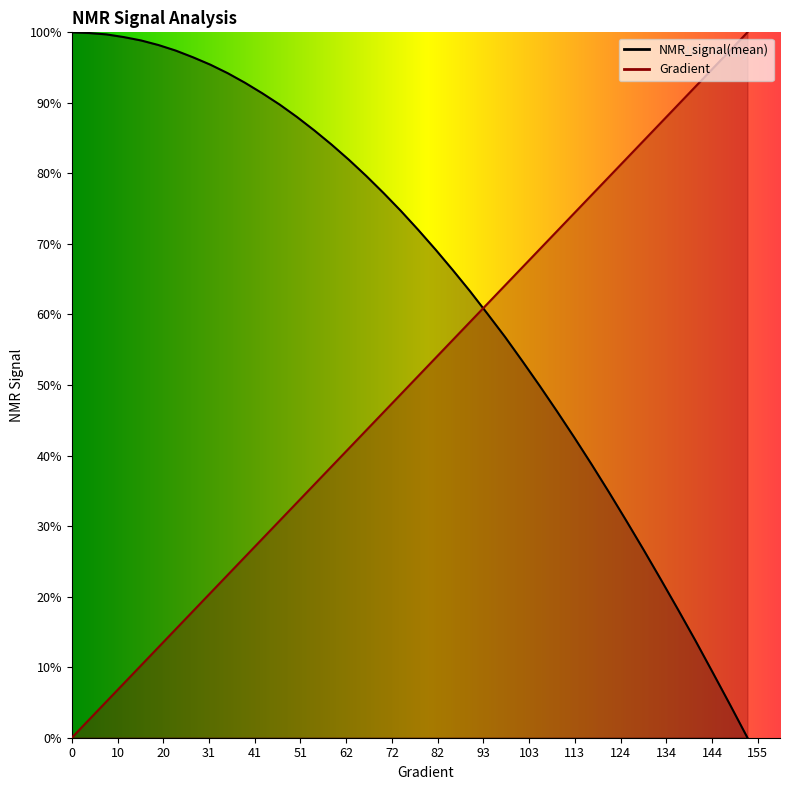

Is the value of NMR_signal(mean) at 62.622309197651674 greater than the value of Gradient at 105.67514677103722?

Yes